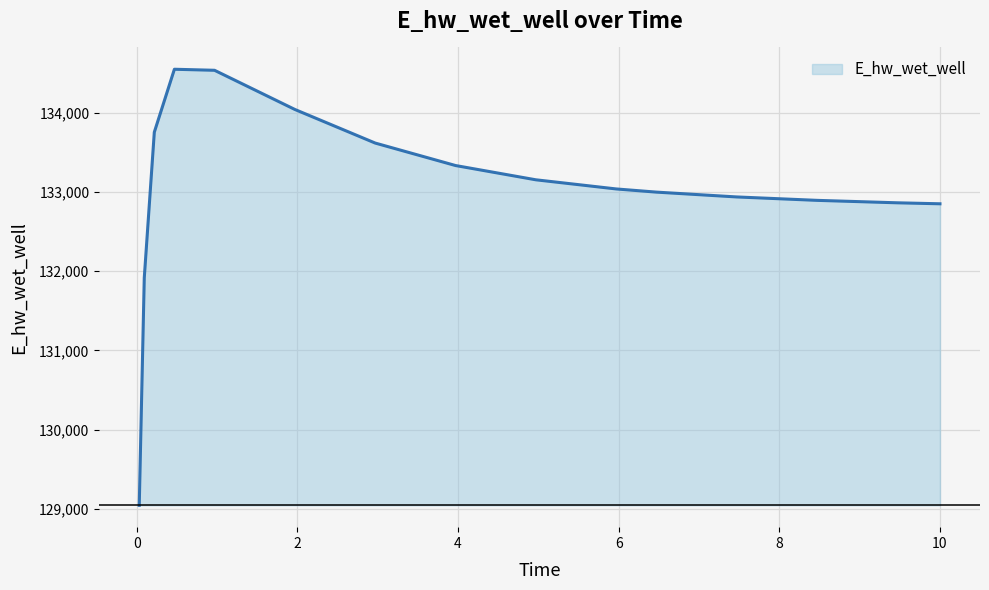

What is the greatest value displayed?

134551.9